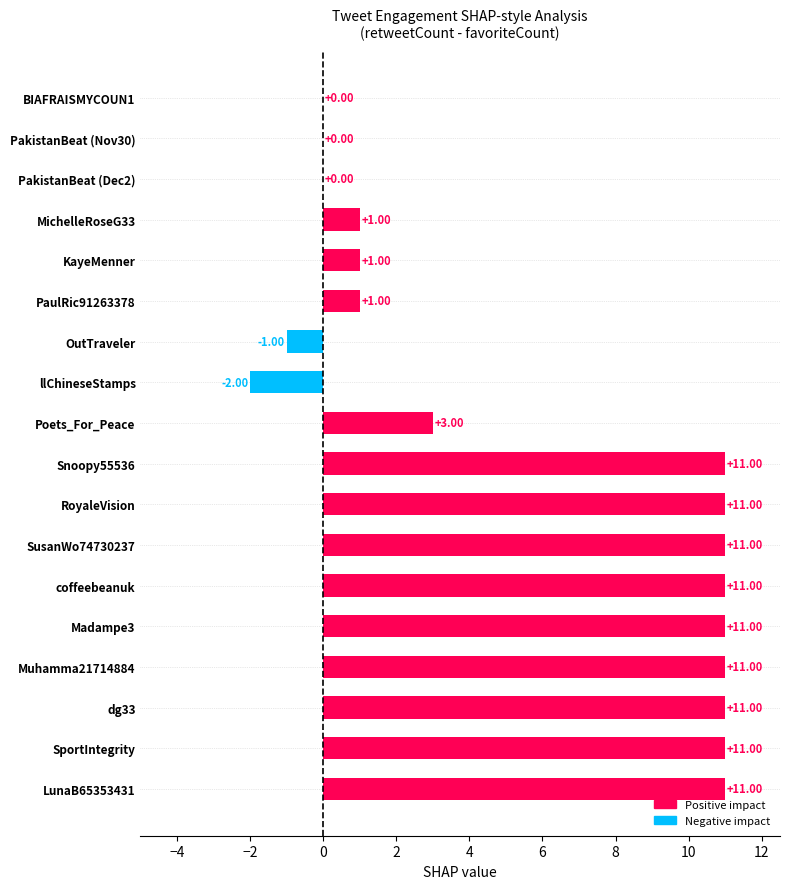

What is the sum of all values?

102